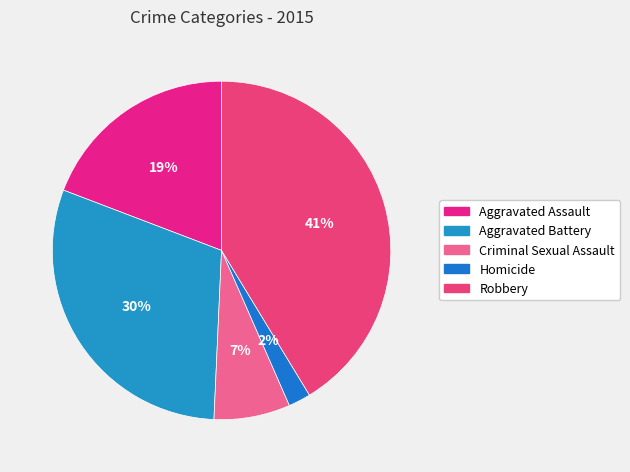

How many slices are in this pie chart?

5